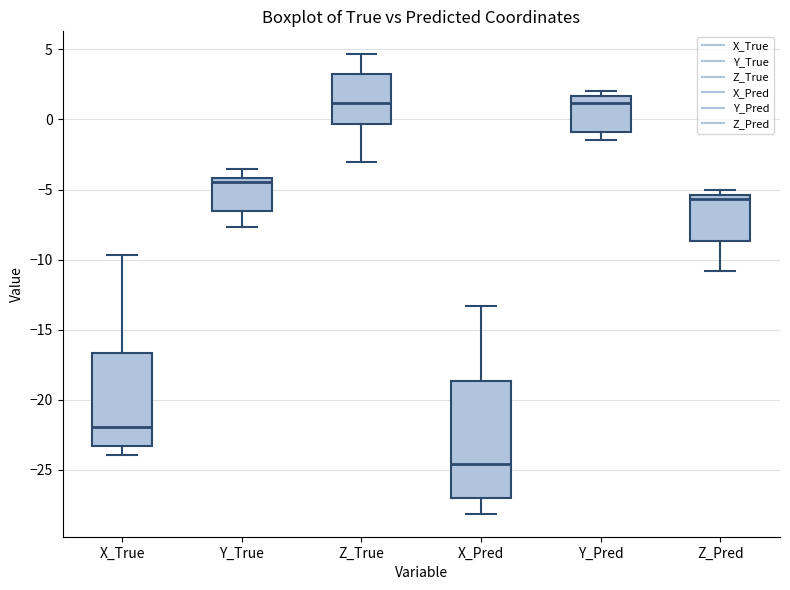

Comparing the boxes themselves (not the whiskers), which one is the tallest?

X_Pred